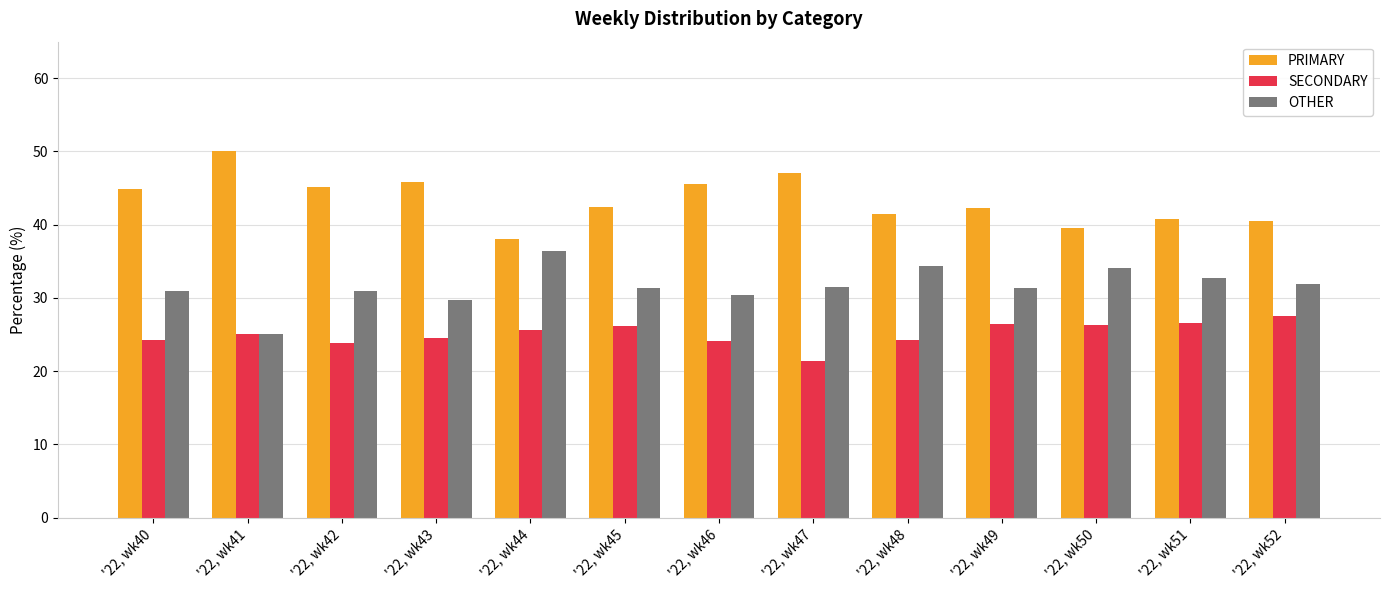

The value of OTHER at '22, wk51 is 43.6. True or false?

False